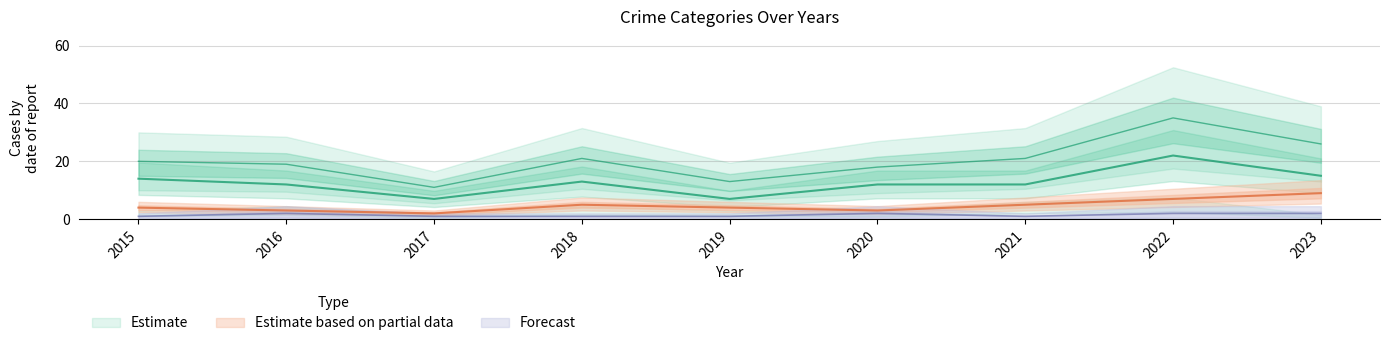

What is the maximum value shown in the chart?

35